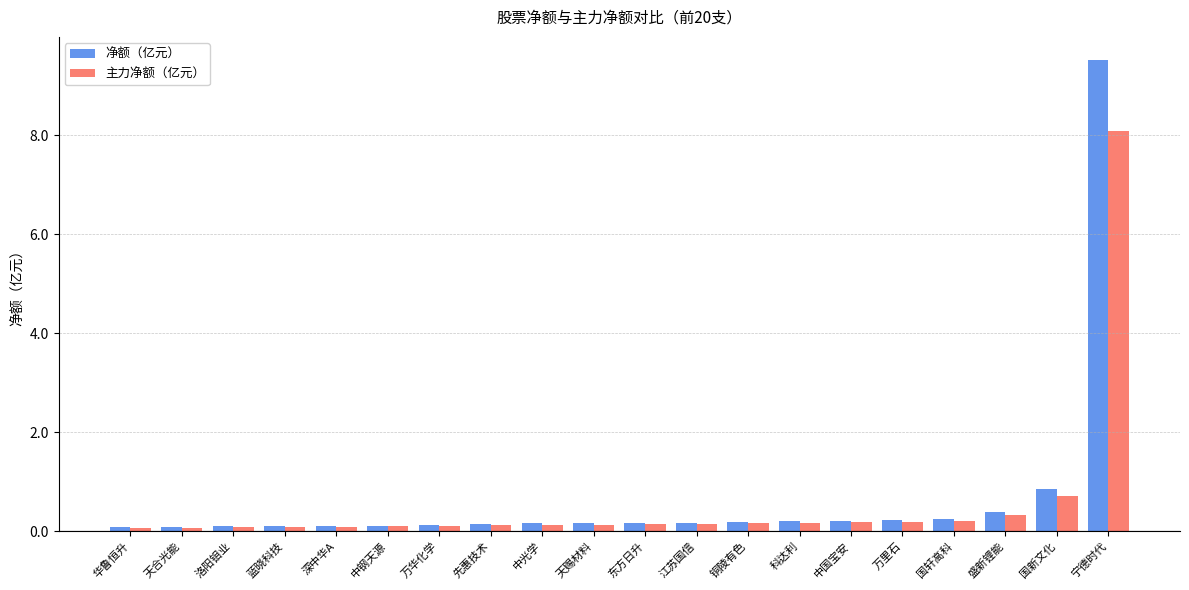

Which category has the highest value in the 主力净额（亿元） series?

宁德时代